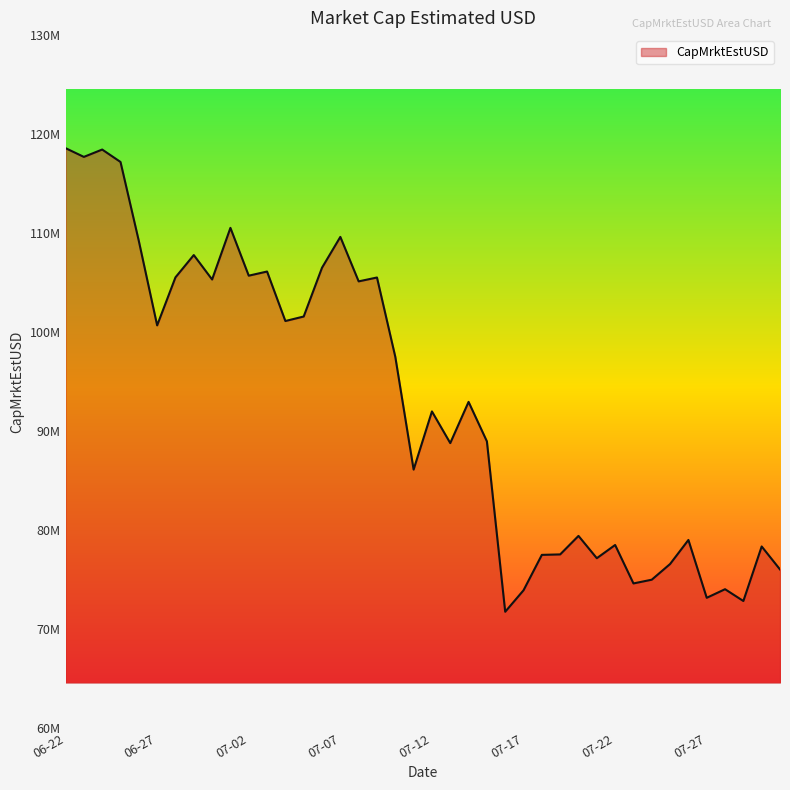

Does the chart have visible grid lines?

No